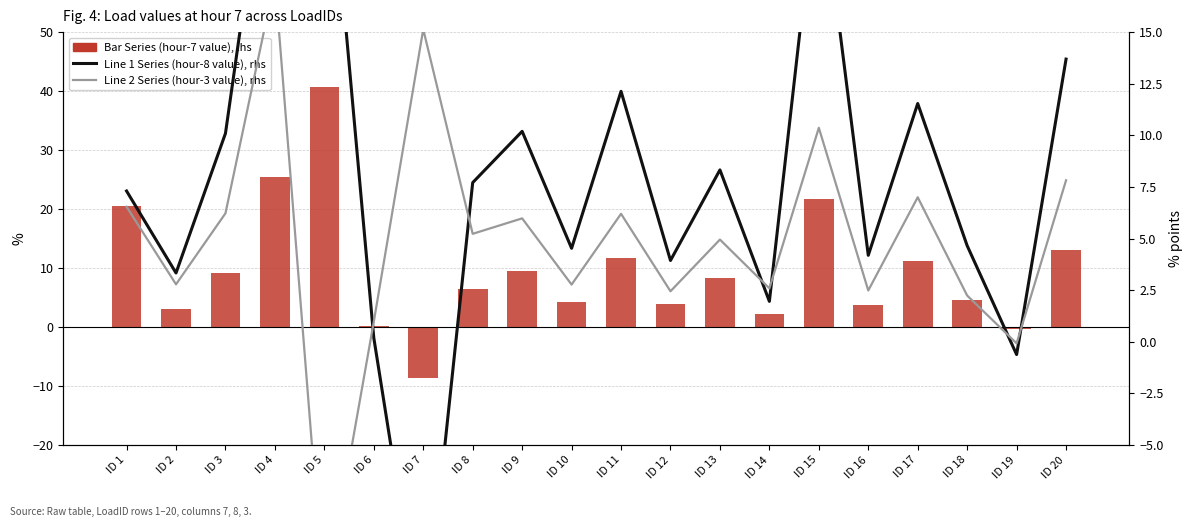

Is it true that Bar Series (hour-7 value), lhs equals 15.1 at ID 15?

False